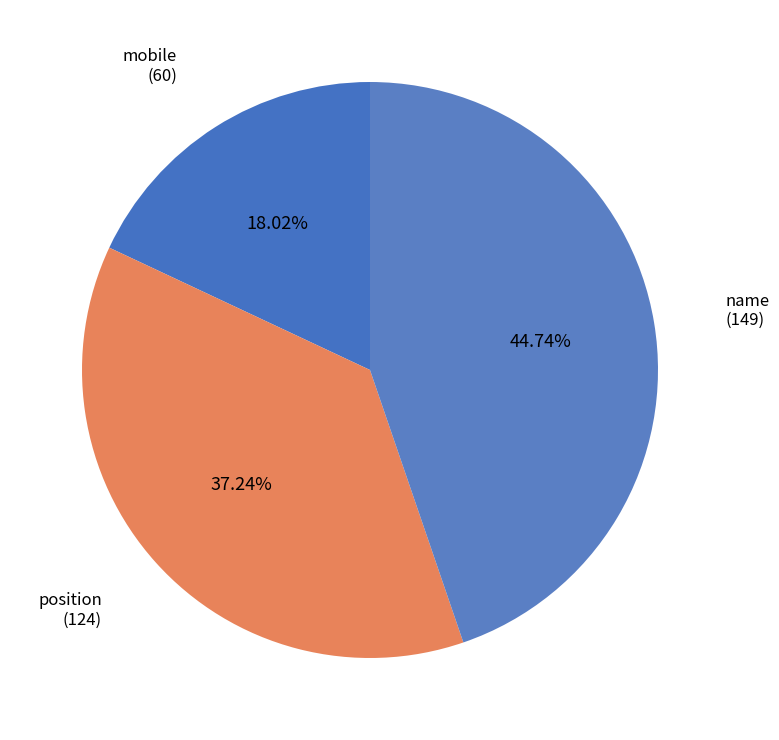

To the nearest percent, what is the combined percentage of name and position?

82%